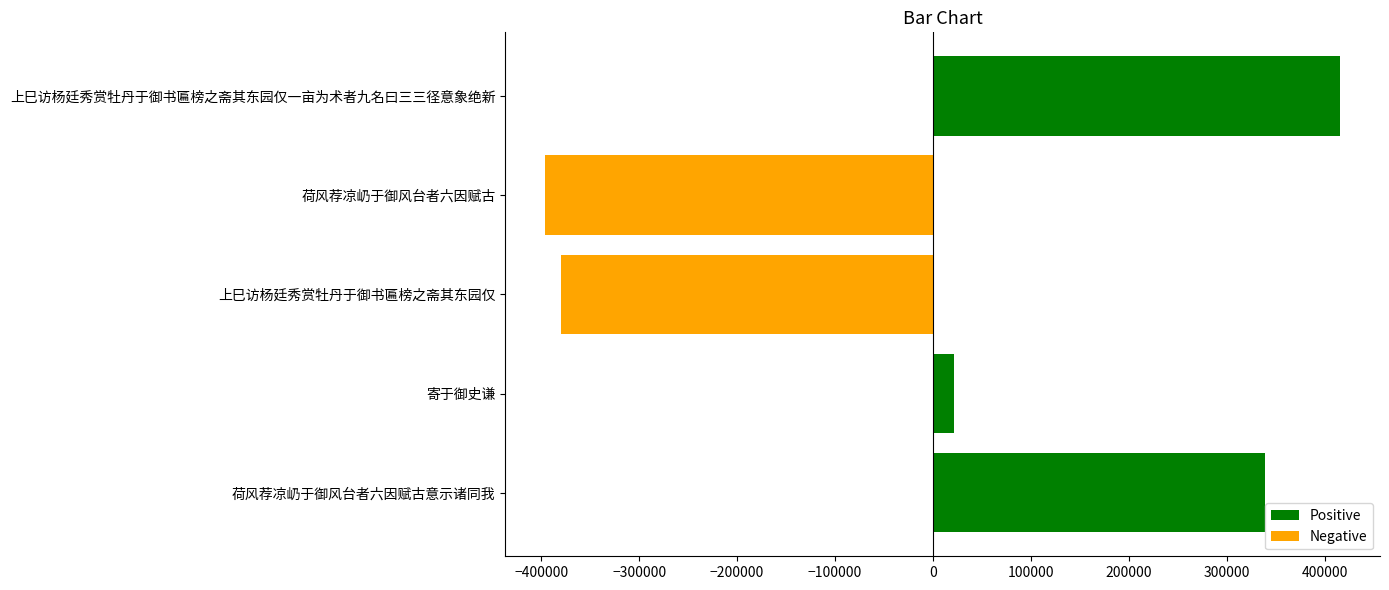

Between 荷风荐凉屷于御风台者六因赋古意示诸同我 and 寄于御史谦, which is larger?

荷风荐凉屷于御风台者六因赋古意示诸同我